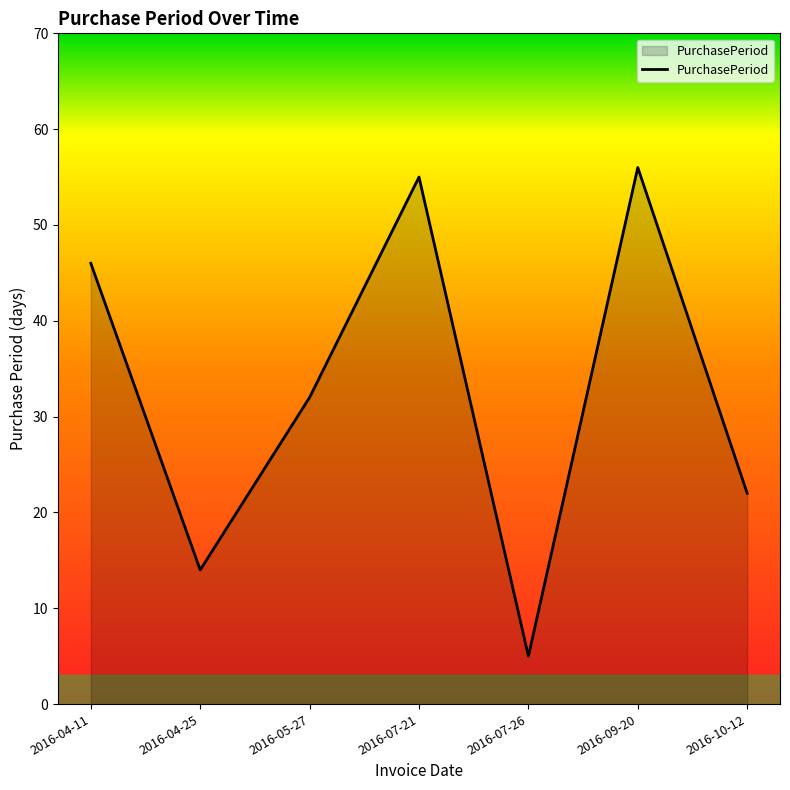

Where is the first local maximum?

2016-07-21